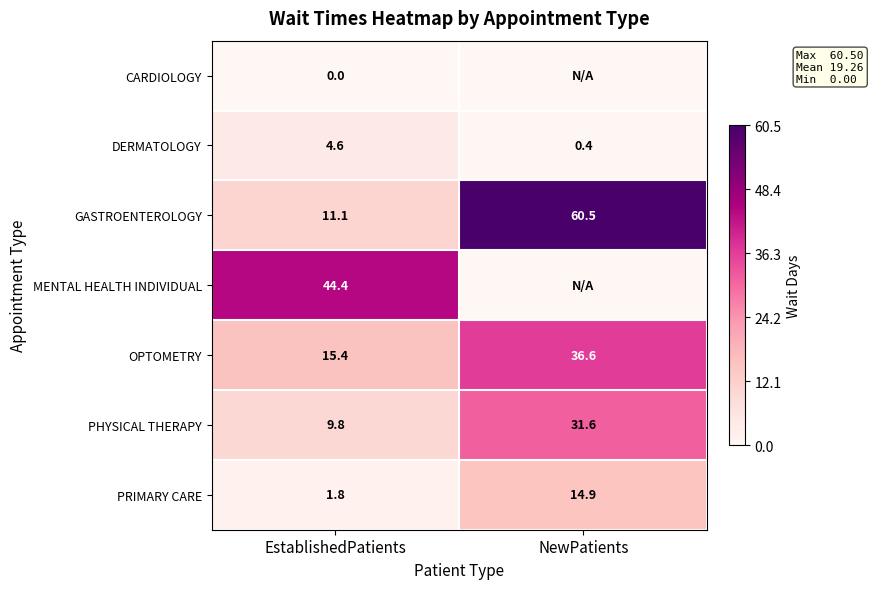

How many categories are shown in the chart?

2